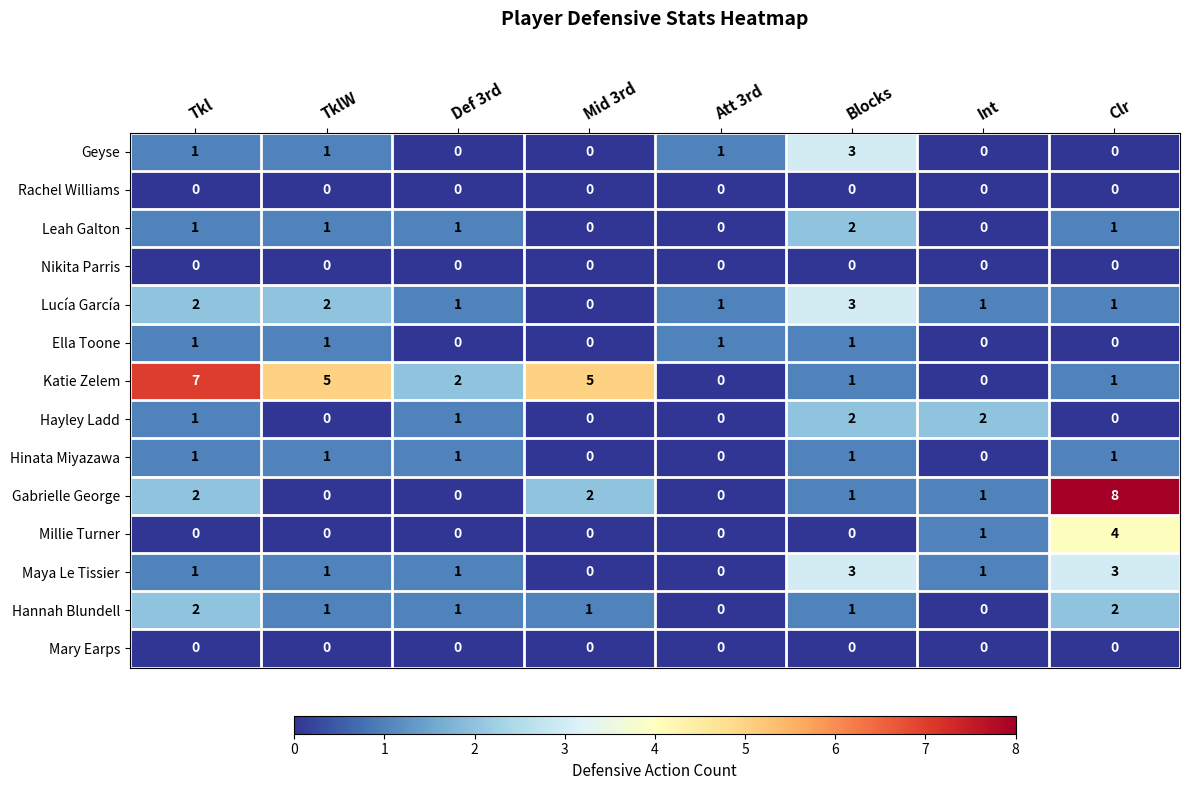

What is the difference between the maximum and minimum values in the Katie Zelem series?

7